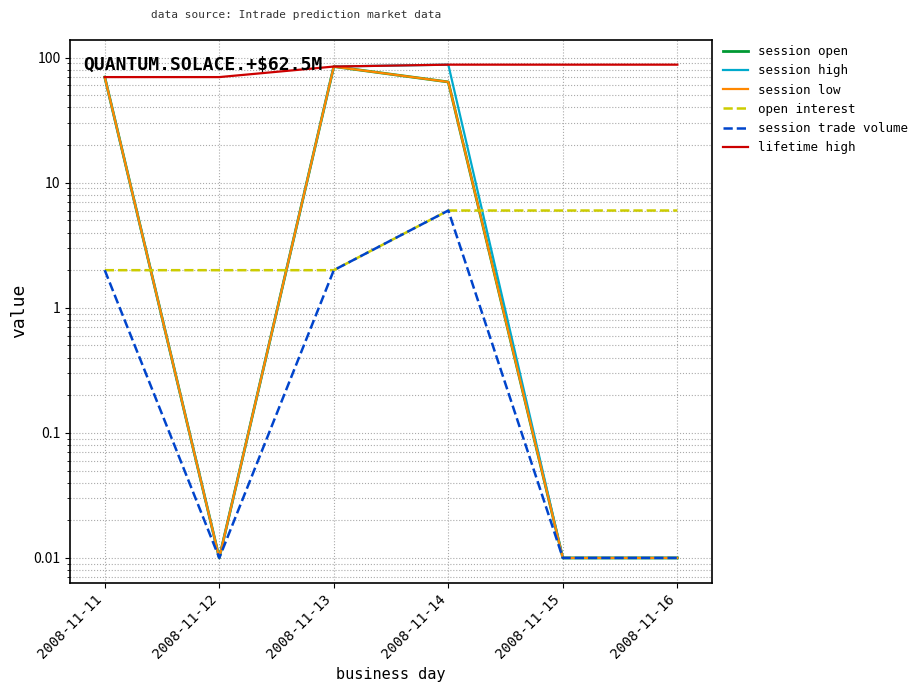

Between 2008-11-14 and 2008-11-15, which is larger?

2008-11-14